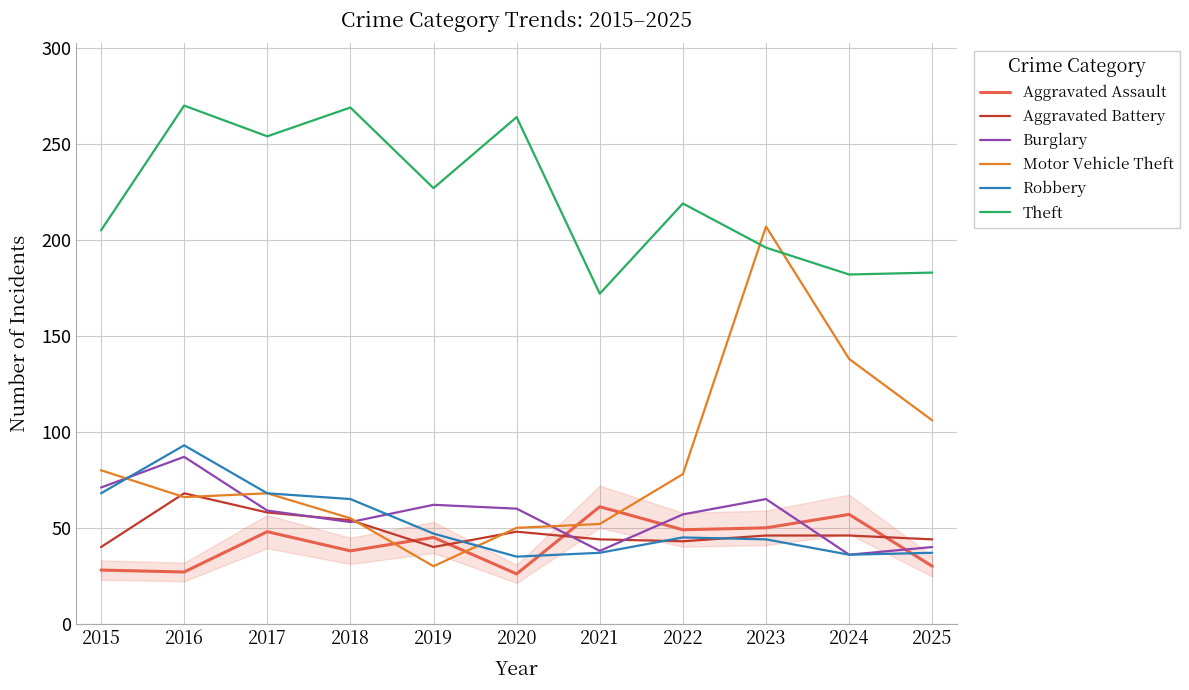

What is the sum of the Robbery values at 2019 and 2016?

140